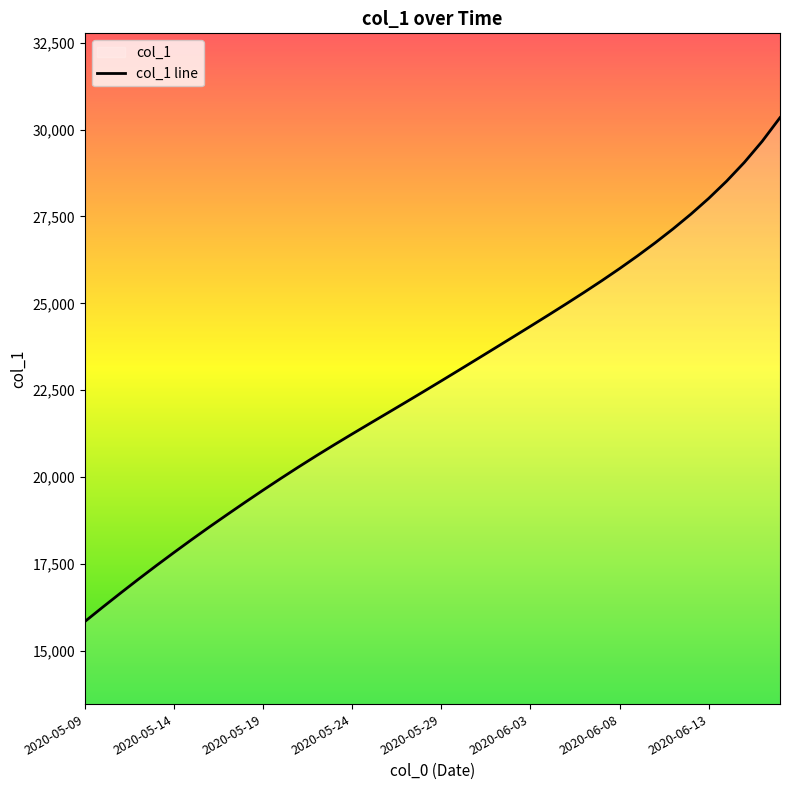

How many data points are less than 22769?

20